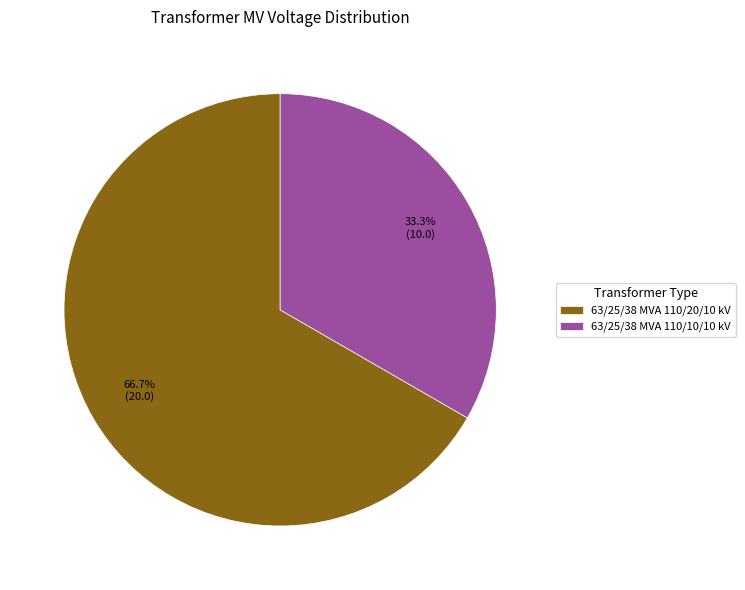

Combined, what portion of the pie is 63/25/38 MVA 110/10/10 kV and 63/25/38 MVA 110/20/10 kV?

100.0%